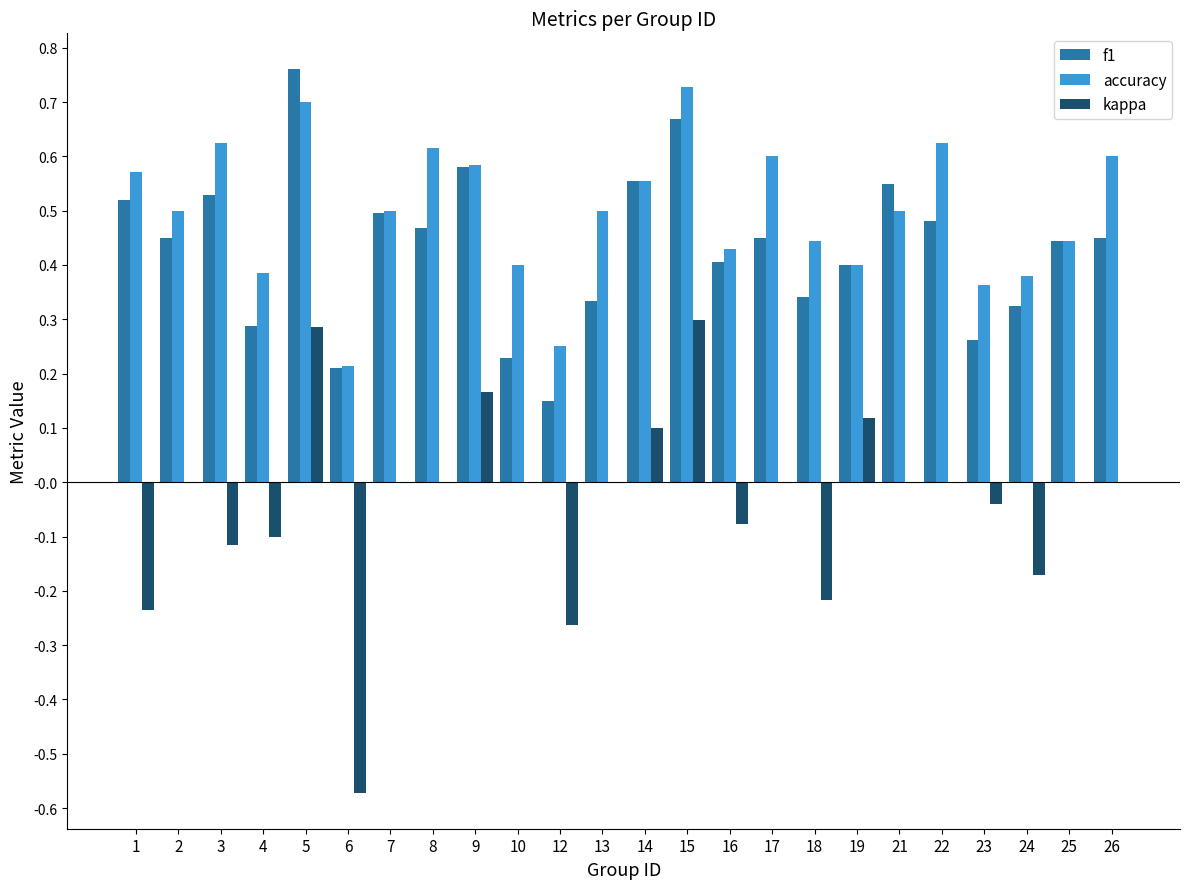

At which label does f1 reach its peak?

5